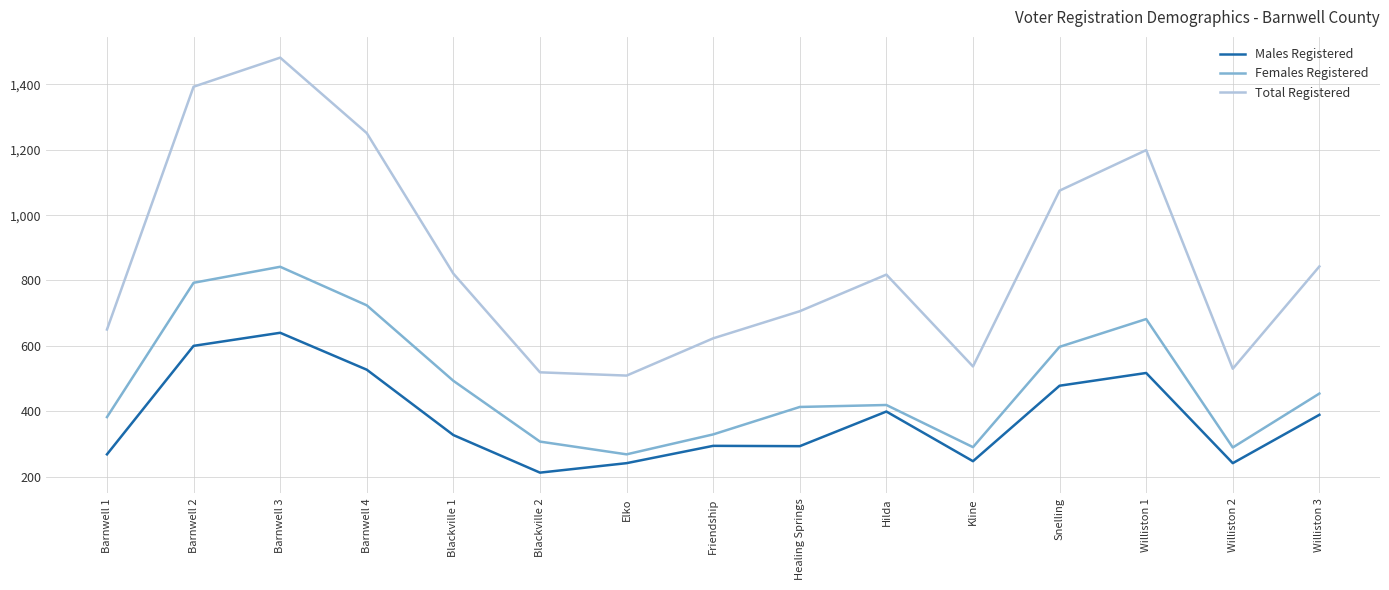

What are all the series names shown in the legend?

Males Registered, Females Registered, Total Registered